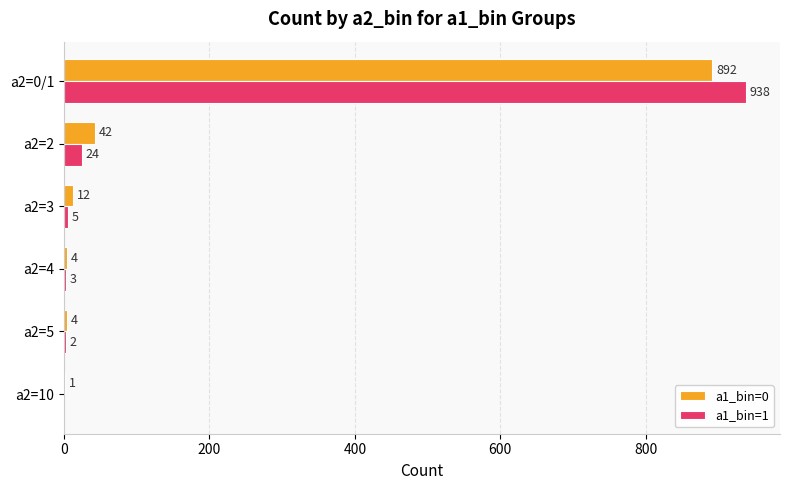

The value of a1_bin=1 at a2=2 is 24. True or false?

True